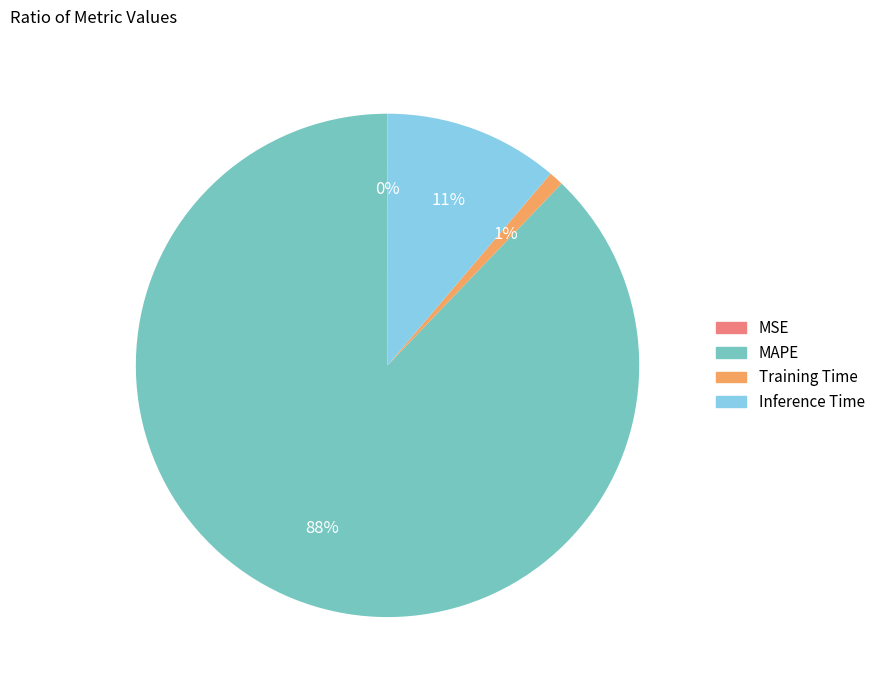

The Inference Time slice represents 21% of the pie. True or false?

False